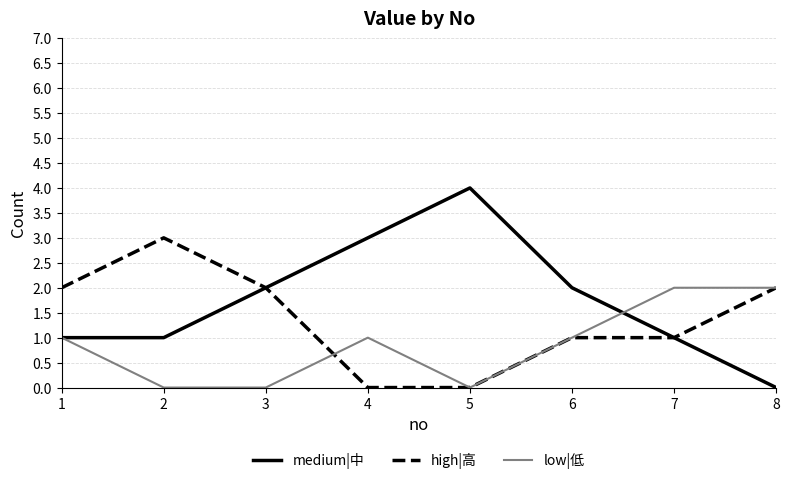

How many high|高 values are between 1 and 2?

5